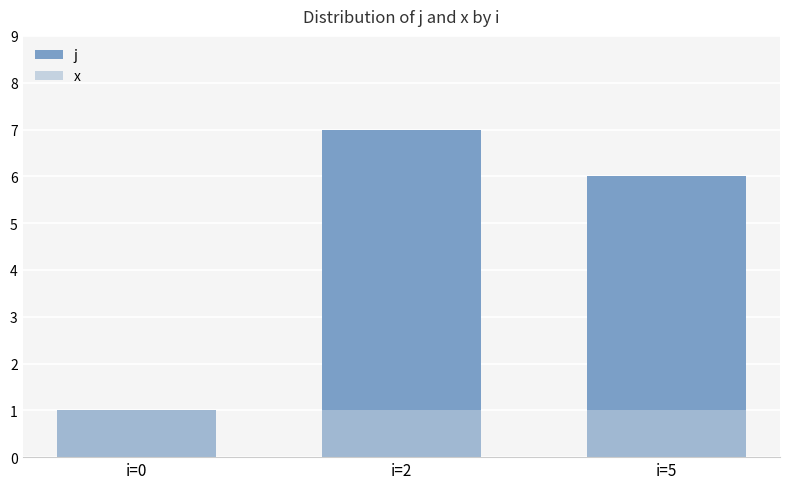

Between i=2 and i=0, which is larger?

i=2